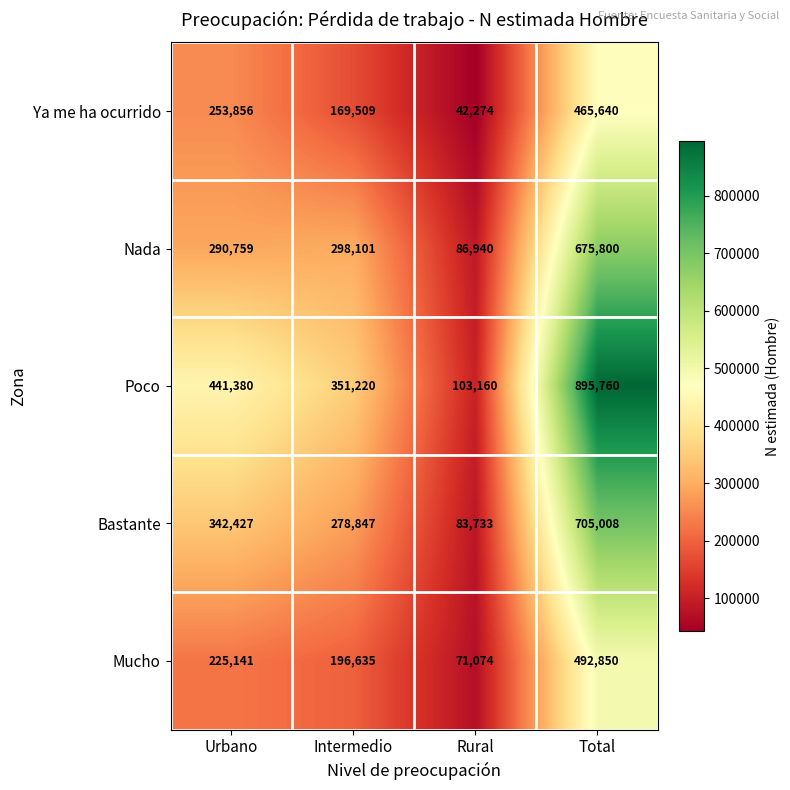

Reading right to left, list all the values displayed in this chart.

Ya me ha ocurrido: 465640	42274	169509	253856
Nada: 675800	86940	298101	290759
Poco: 895760	103160	351220	441380
Bastante: 705008	83733	278847	342427
Mucho: 492850	71074	196635	225141